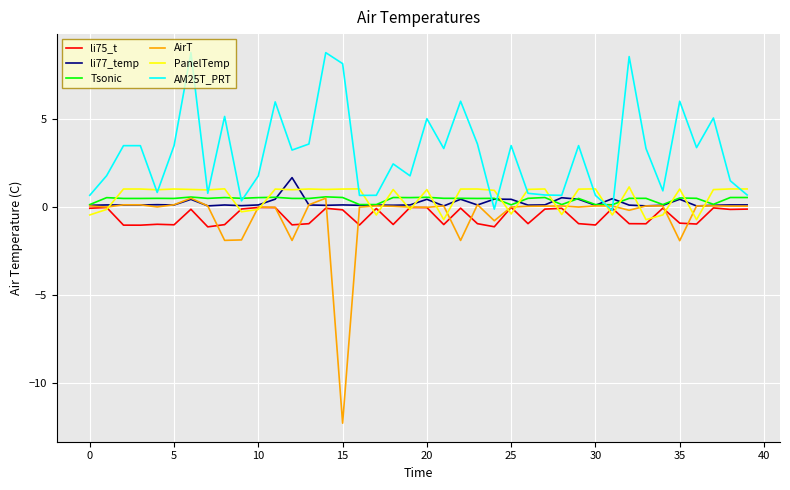

After their last crossing, which series has the higher values: AirT or AM25T_PRT?

AM25T_PRT